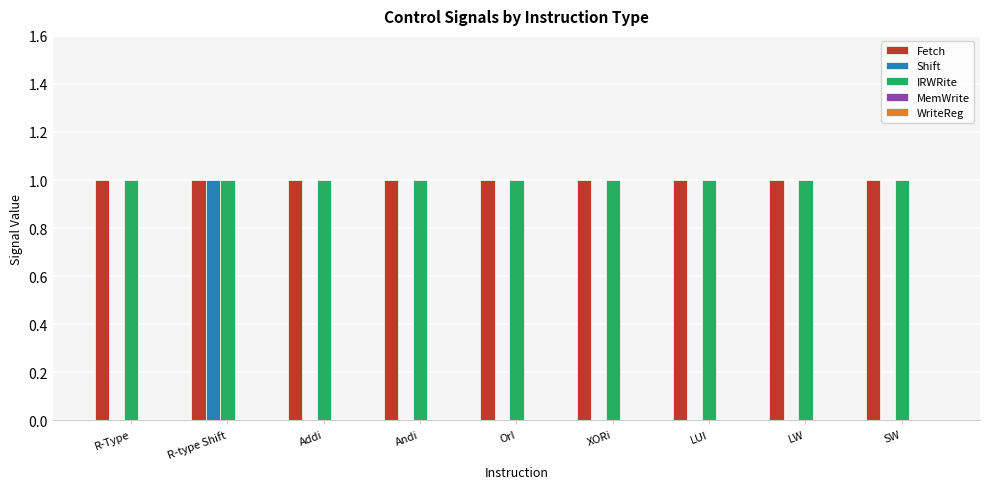

What is the sum of all IRWRite values?

9